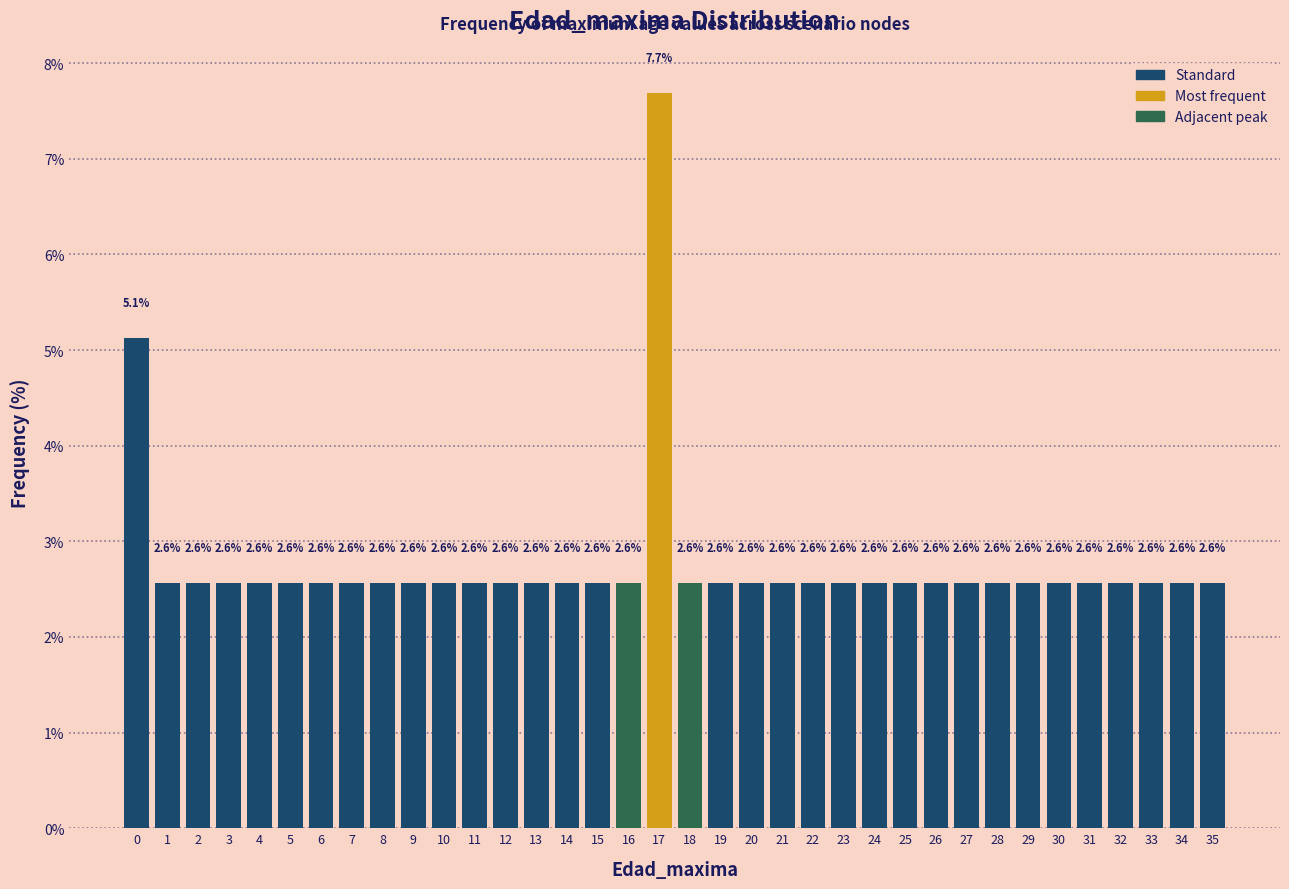

Reading left to right, list every bar in this chart as the range it spans on the x-axis followed by its height.

-0.5 to 0.5: 5.1
0.5 to 1.5: 2.6
1.5 to 2.5: 2.6
2.5 to 3.5: 2.6
3.5 to 4.5: 2.6
4.5 to 5.5: 2.6
5.5 to 6.5: 2.6
6.5 to 7.5: 2.6
7.5 to 8.5: 2.6
8.5 to 9.5: 2.6
9.5 to 10.5: 2.6
10.5 to 11.5: 2.6
11.5 to 12.5: 2.6
12.5 to 13.5: 2.6
13.5 to 14.5: 2.6
14.5 to 15.5: 2.6
15.5 to 16.5: 2.6
16.5 to 17.5: 7.7
17.5 to 18.5: 2.6
18.5 to 19.5: 2.6
19.5 to 20.5: 2.6
20.5 to 21.5: 2.6
21.5 to 22.5: 2.6
22.5 to 23.5: 2.6
23.5 to 24.5: 2.6
24.5 to 25.5: 2.6
25.5 to 26.5: 2.6
26.5 to 27.5: 2.6
27.5 to 28.5: 2.6
28.5 to 29.5: 2.6
29.5 to 30.5: 2.6
30.5 to 31.5: 2.6
31.5 to 32.5: 2.6
32.5 to 33.5: 2.6
33.5 to 34.5: 2.6
34.5 to 35.5: 2.6